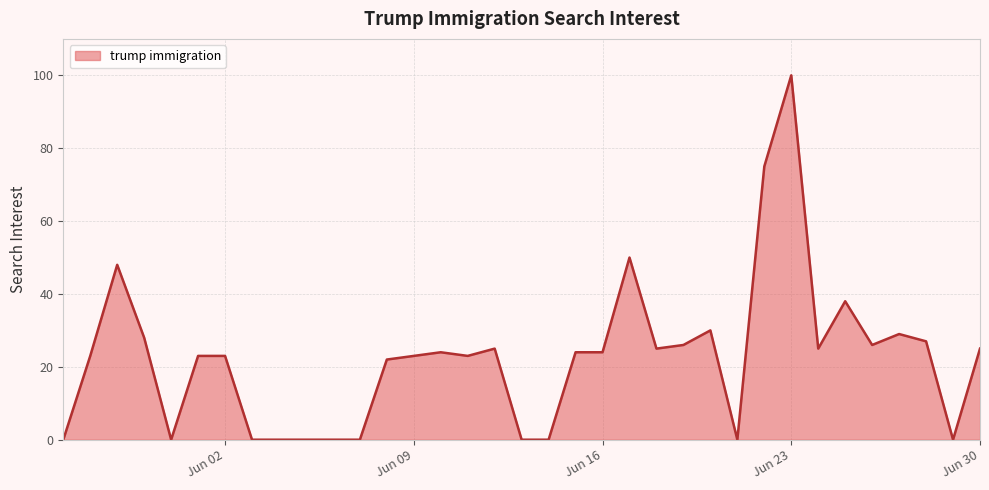

Does the chart have visible grid lines?

Yes